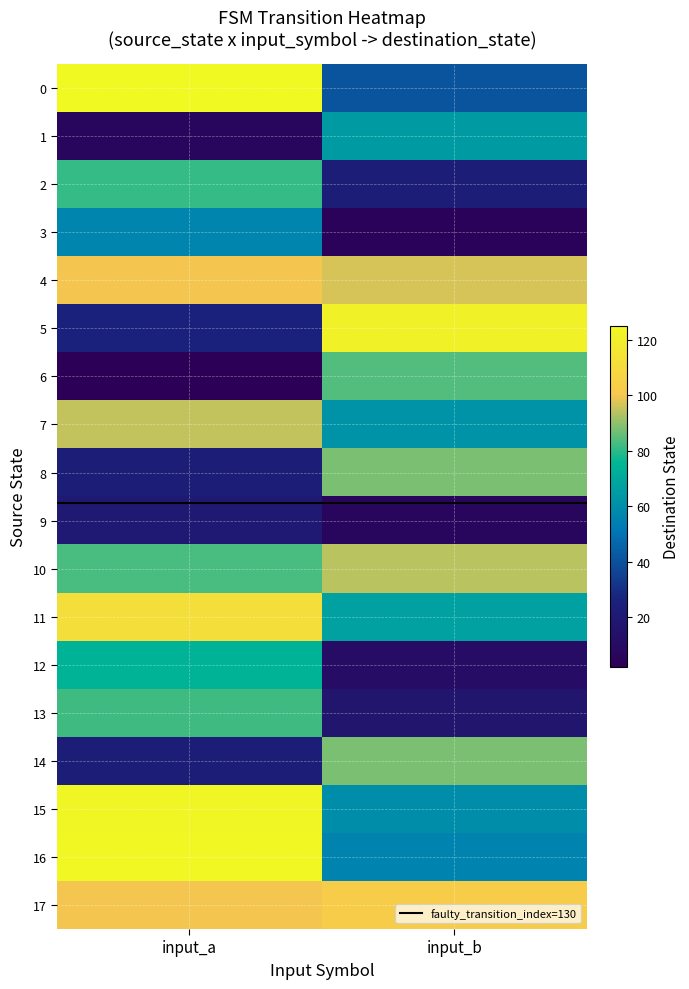

Rank the series by their maximum value, from highest to lowest.

0, 16, 15, 5, 11, 17, 4, 7, 10, 8, 14, 6, 13, 2, 12, 1, 3, 9, faulty_transition_index=130